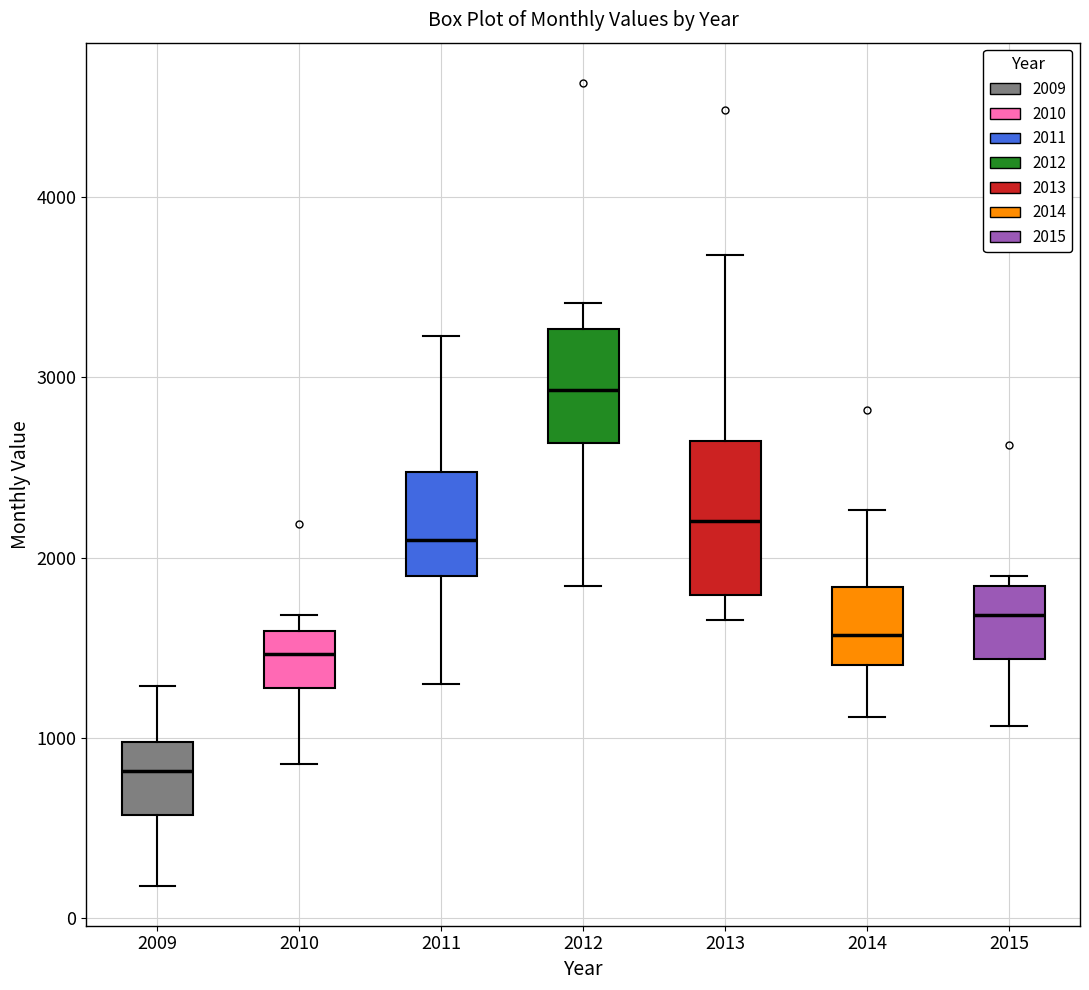

Which box is the tallest, from its lower edge to its upper edge?

2013